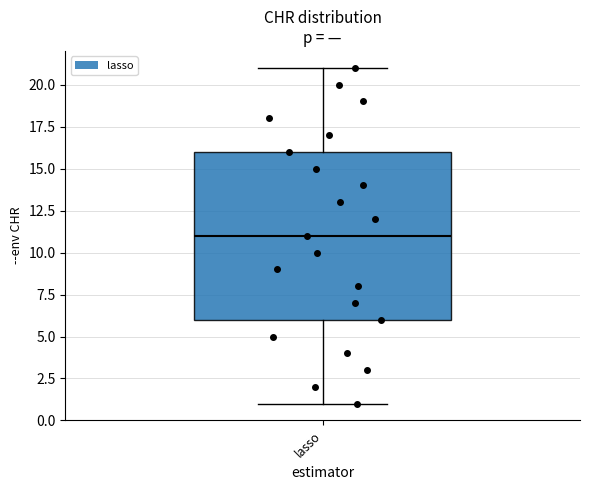

Read this box plot against the y-axis: the position of the median line, the range covered by the box, and the ends of both whiskers. The values are not printed on the chart, so give them approximately, as read against the axis.

median 11, box 6 to 16, whiskers 1 to 21